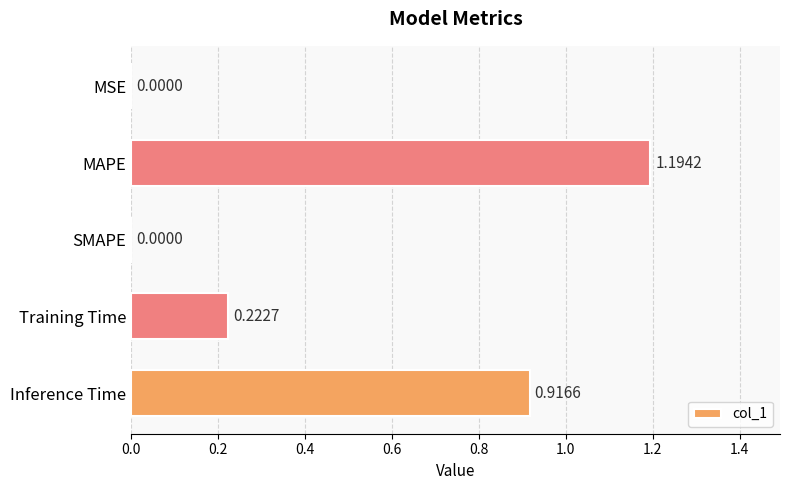

Which category has the highest value across all series?

MAPE